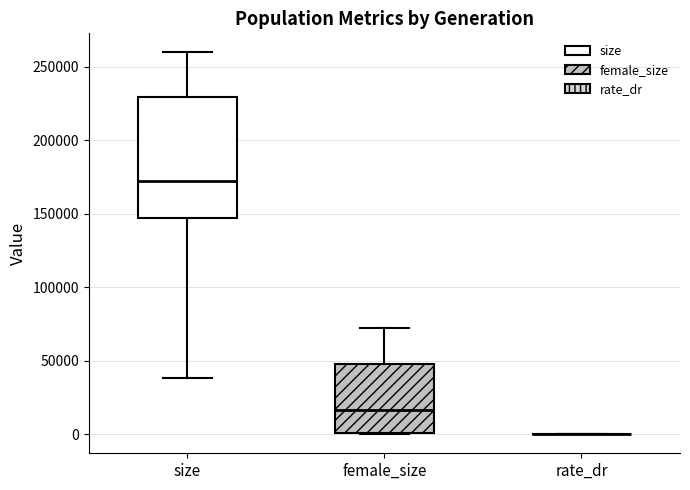

Reading left to right, read every box against the y-axis: the position of its median line, the range the box covers, and the ends of its whiskers. The values are not printed on the chart, so give them approximately, as read against the axis.

size: median 175000, box 145000 to 230000, whiskers 40000 to 260000
female_size: median 15000, box 0 to 50000, whiskers 0 to 70000
rate_dr: box collapsed to a line at 0, whiskers 0 to 0